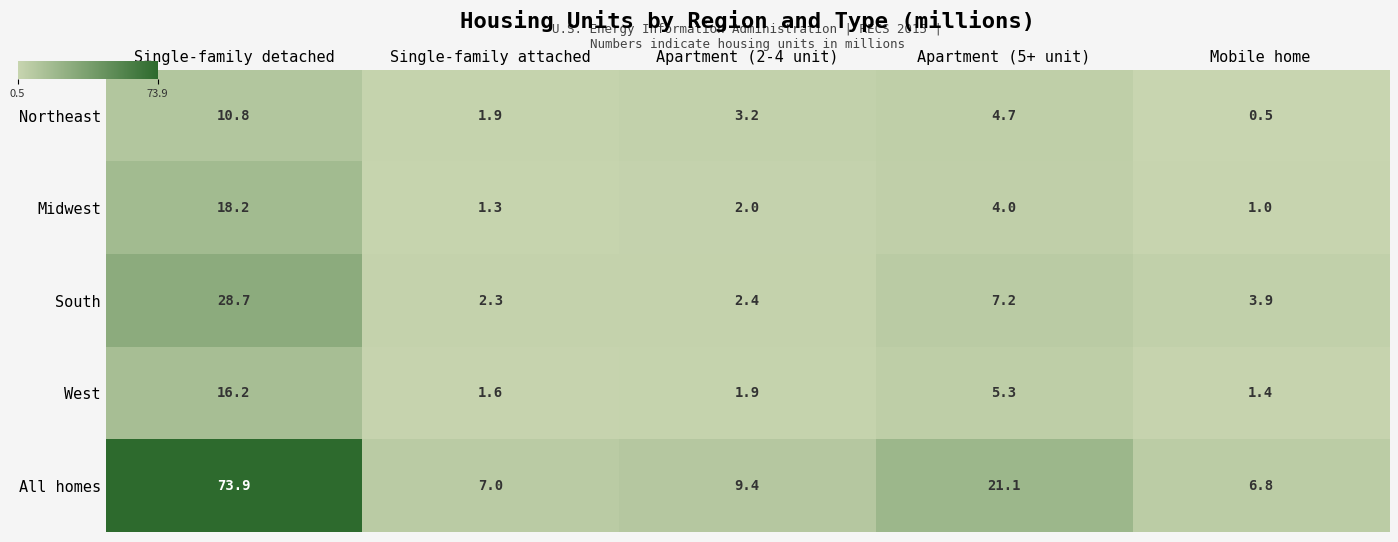

What is the minimum value for Midwest?

1.0